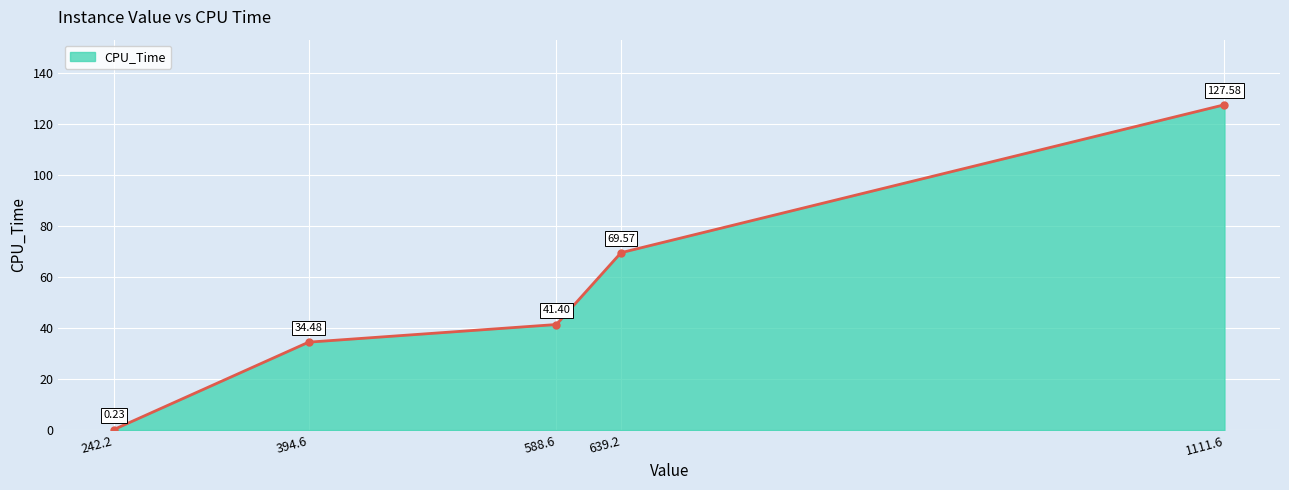

What is the average value?

54.7